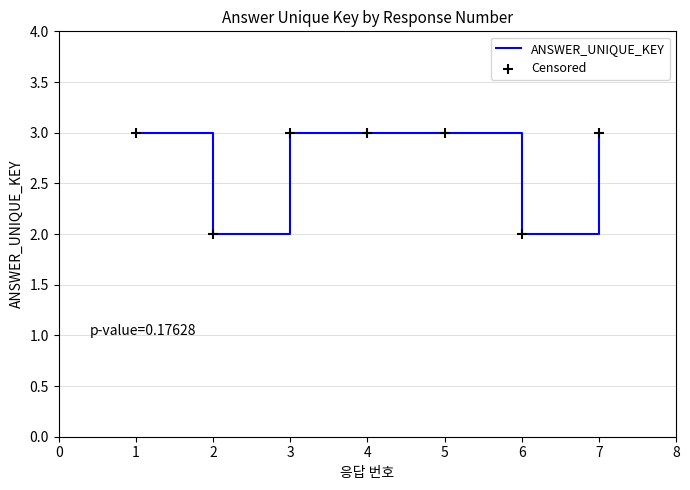

The chart shows a value of 3 at 5. True or false?

True